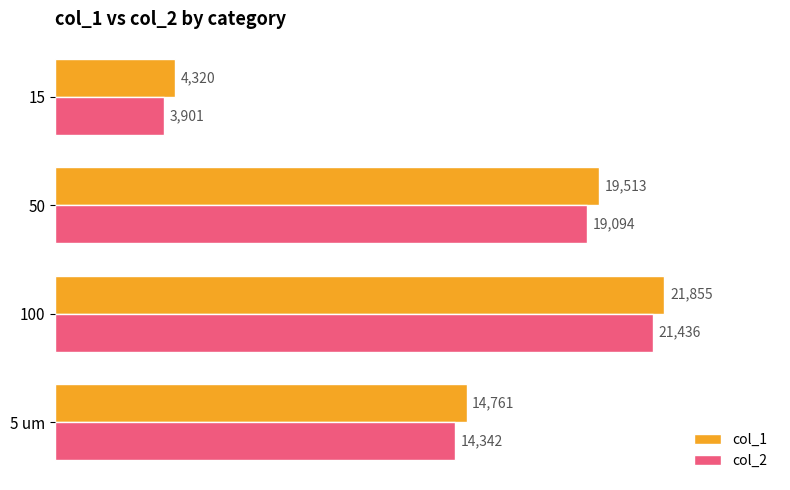

What is the spread (max minus min) of values at 5 um?

419